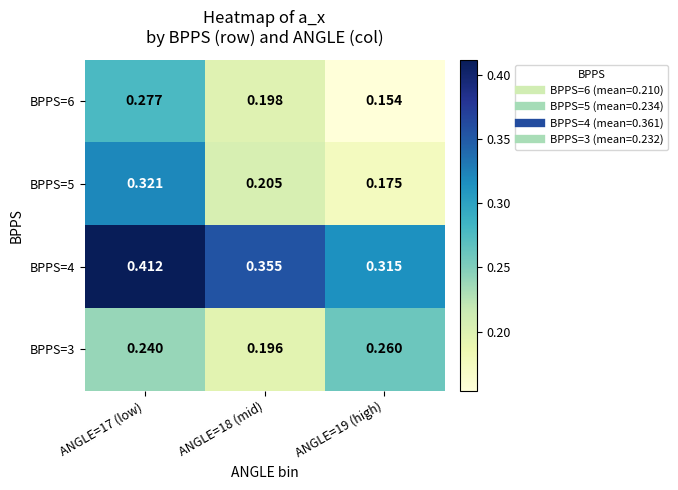

Is the value of BPPS=6 at ANGLE=17 (low) greater than the value of BPPS=4 at ANGLE=19 (high)?

No